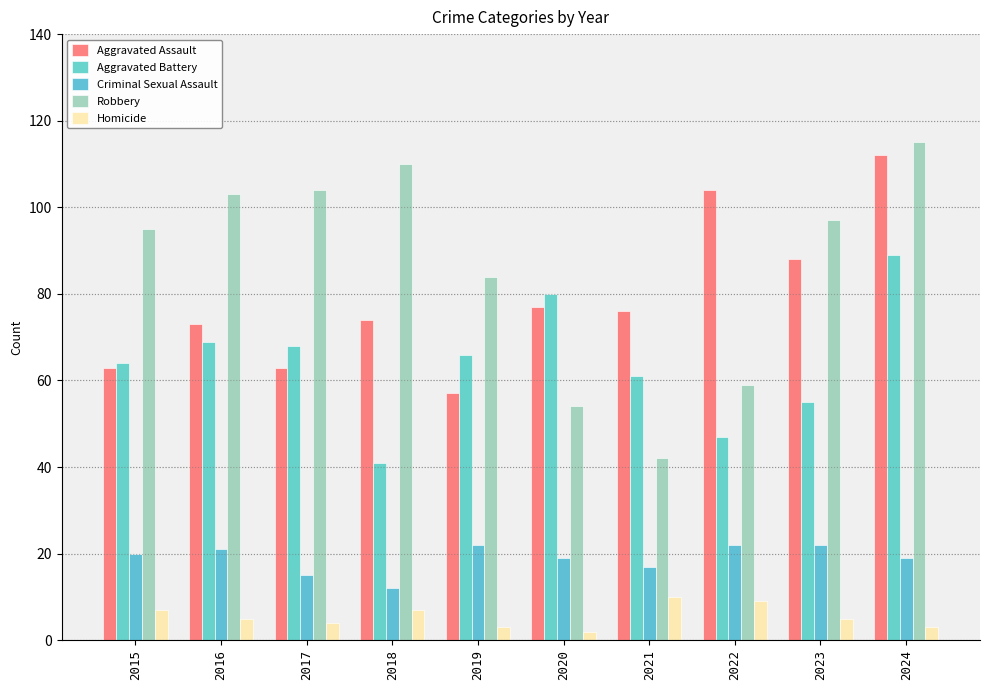

Reading left to right, list all the values displayed in this chart.

Aggravated Assault: 2015=63	2016=73	2017=63	2018=74	2019=57	2020=77	2021=76	2022=104	2023=88	2024=112
Aggravated Battery: 2015=64	2016=69	2017=68	2018=41	2019=66	2020=80	2021=61	2022=47	2023=55	2024=89
Criminal Sexual Assault: 2015=20	2016=21	2017=15	2018=12	2019=22	2020=19	2021=17	2022=22	2023=22	2024=19
Robbery: 2015=95	2016=103	2017=104	2018=110	2019=84	2020=54	2021=42	2022=59	2023=97	2024=115
Homicide: 2015=7	2016=5	2017=4	2018=7	2019=3	2020=2	2021=10	2022=9	2023=5	2024=3